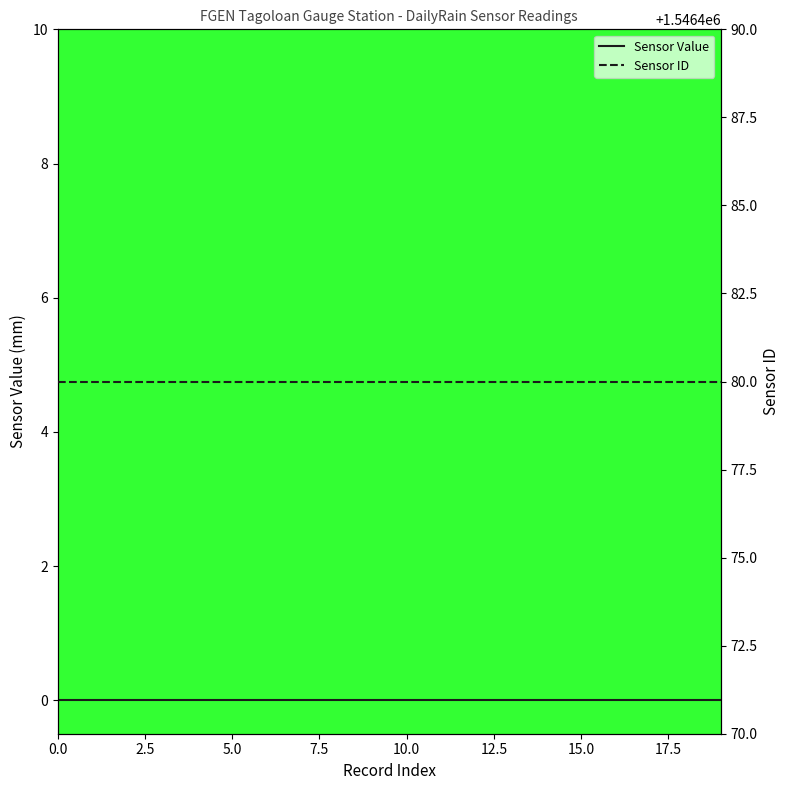

Rank the series by their average value, from highest to lowest.

Sensor ID, Sensor Value